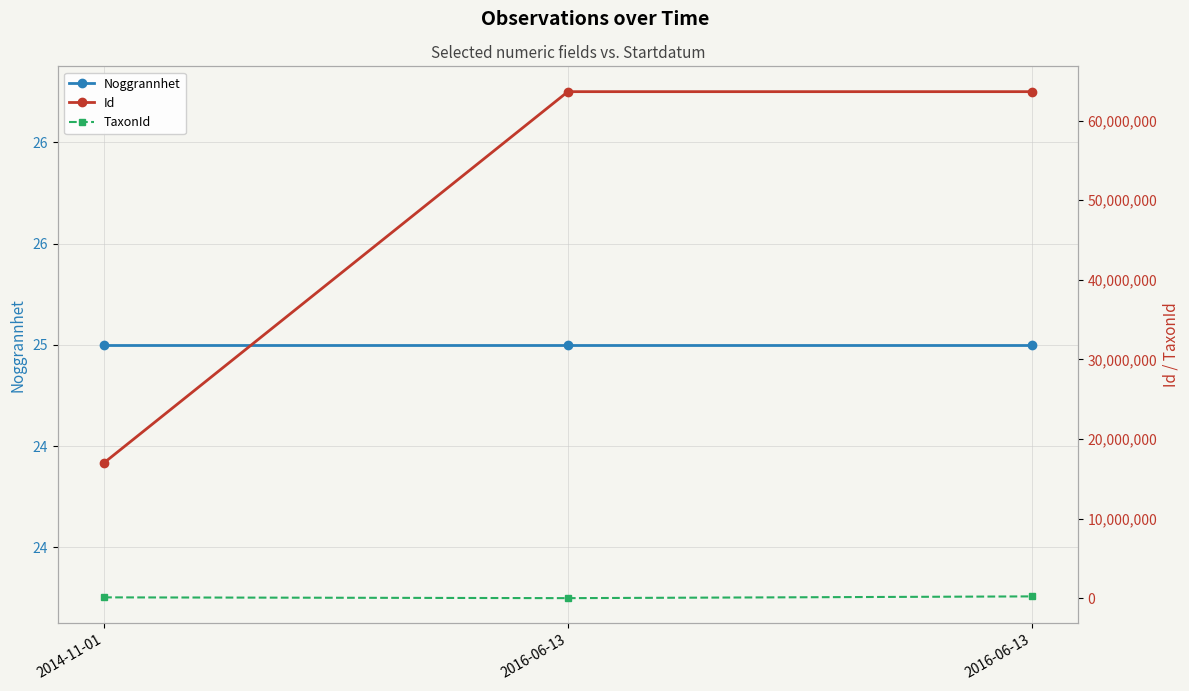

What is the label of the 2nd point from the right?

2016-06-13